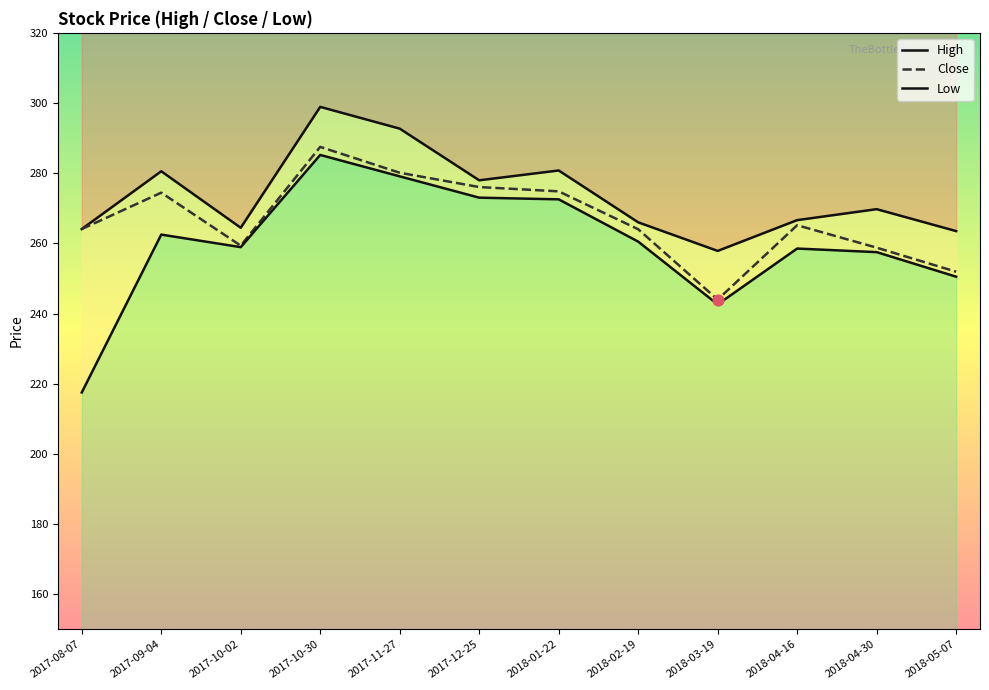

Is the value of Close at 2017-09-04 greater than the value of Low at 2018-04-30?

Yes